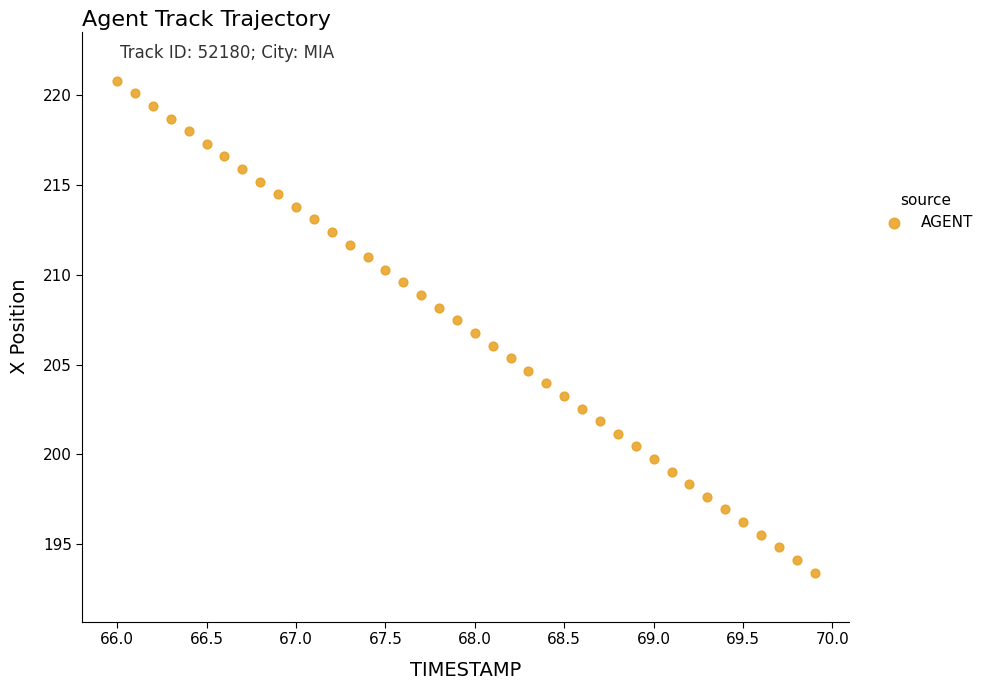

What is the range of Y values (max minus min)?

27.4